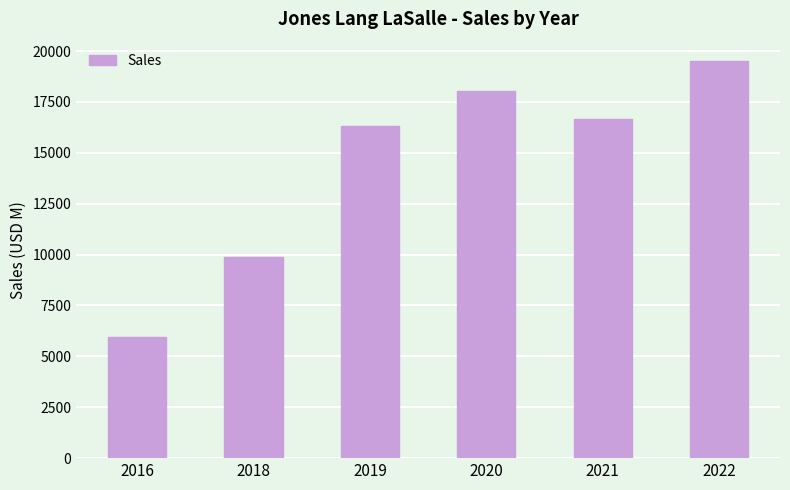

How many bars are there in total?

6